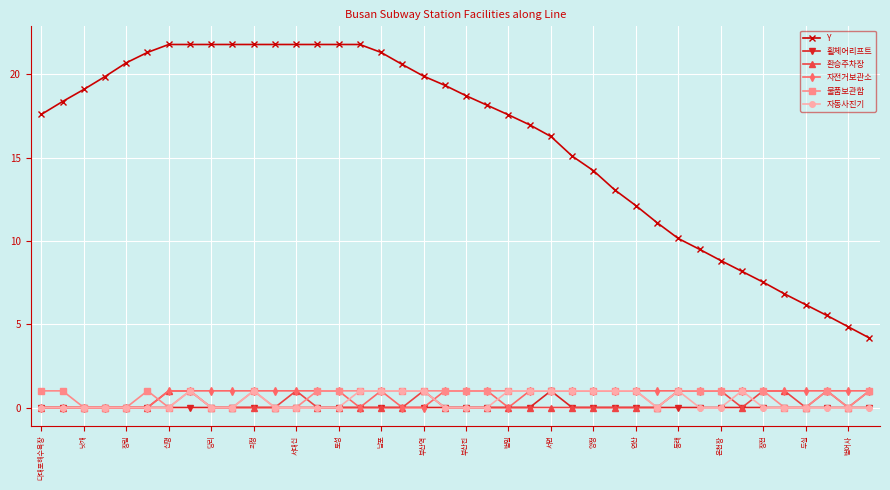

True or false: 휠체어리프트 and Y cross at least once.

False